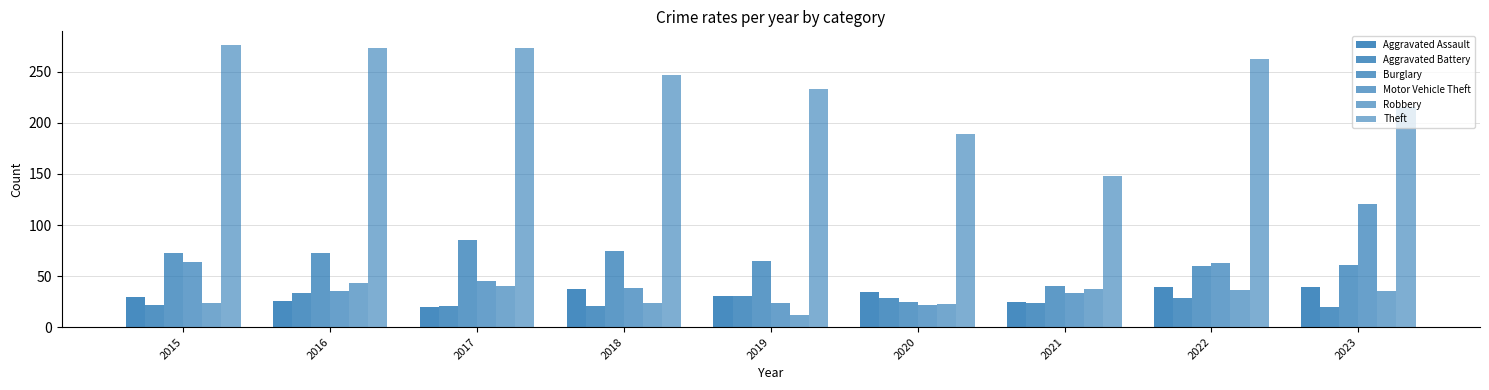

How many values in the Theft series are below 247?

4